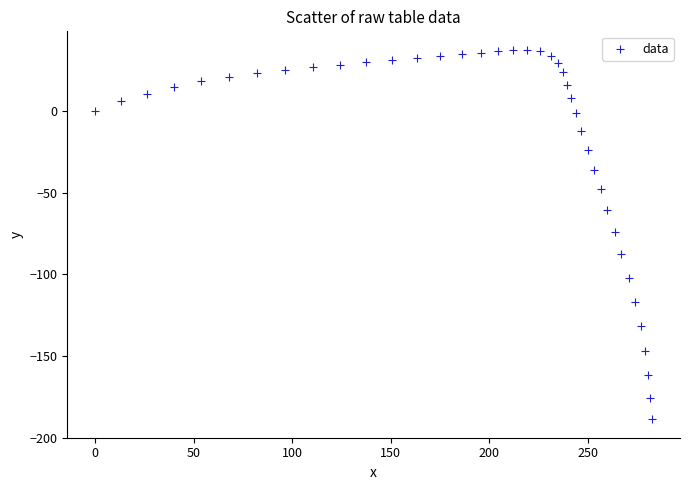

What is the range of Y values (max minus min)?

226.3